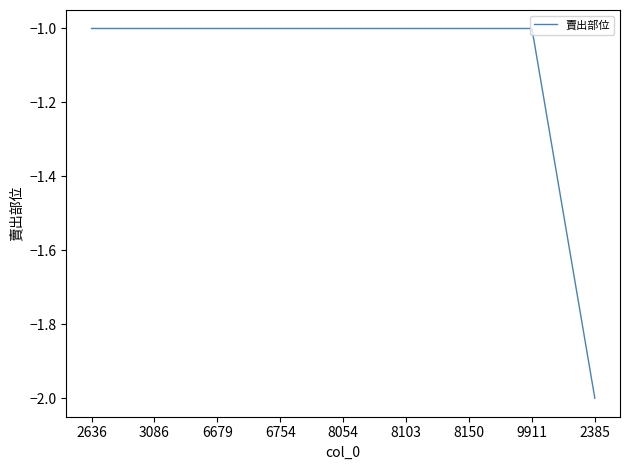

What position from the left is 2385?

9